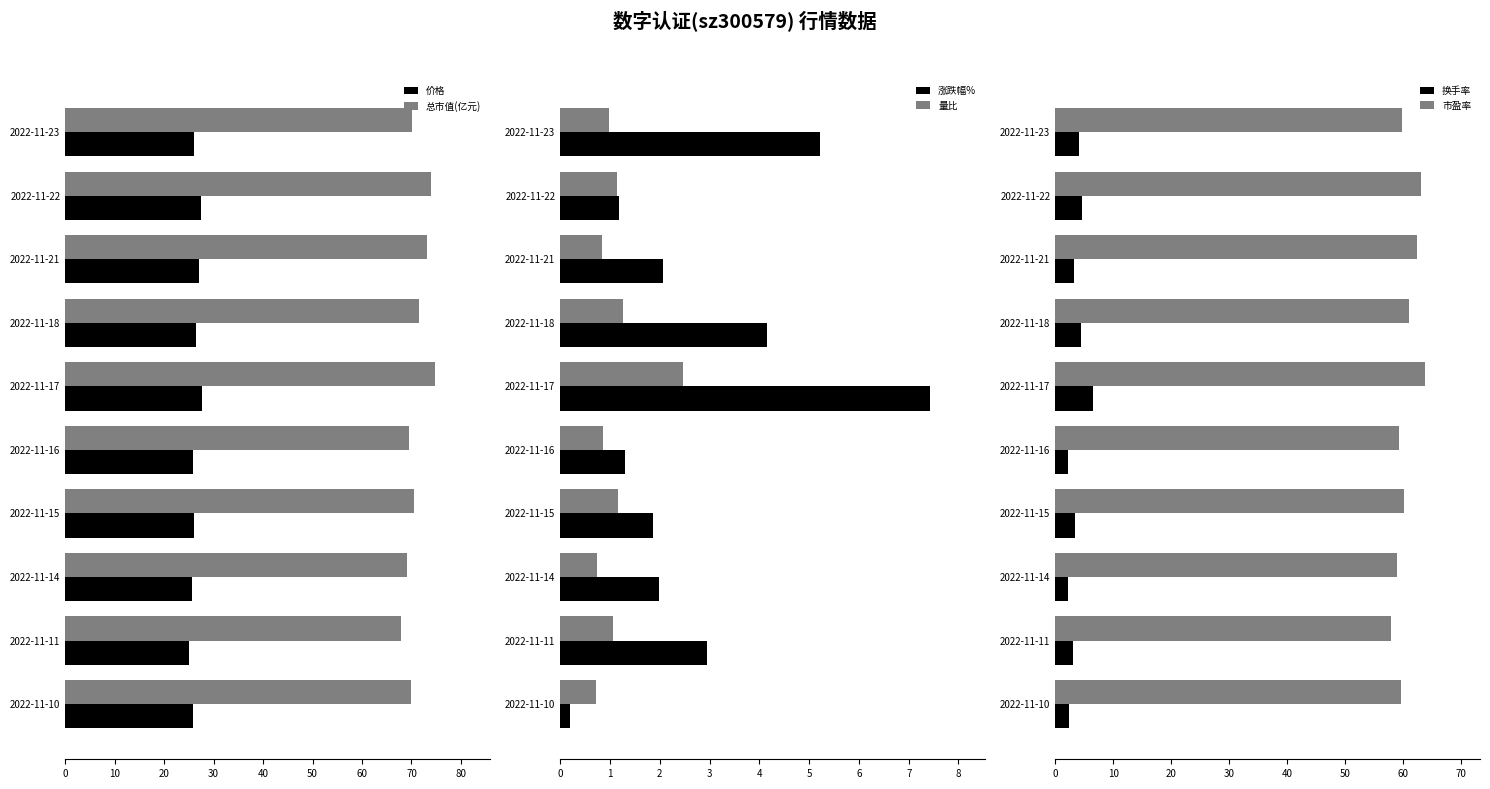

Reading left to right, what are all the values shown in this chart?

价格: 25.9	27.4	27.1	26.5	27.7	25.8	26.1	25.6	25.1	25.9
总市值(亿元): 70.1	73.9	73.1	71.6	74.7	69.5	70.4	69.2	67.8	69.8
涨跌幅%: 5.2	1.2	2.1	4.2	7.4	1.3	1.9	2.0	2.9	0.2
量比: 1.0	1.1	0.8	1.3	2.5	0.8	1.2	0.7	1.1	0.7
换手率: 4.1	4.5	3.2	4.5	6.6	2.3	3.4	2.2	3.1	2.3
市盈率: 59.8	63.1	62.3	61.1	63.7	59.3	60.1	59.0	57.9	59.6